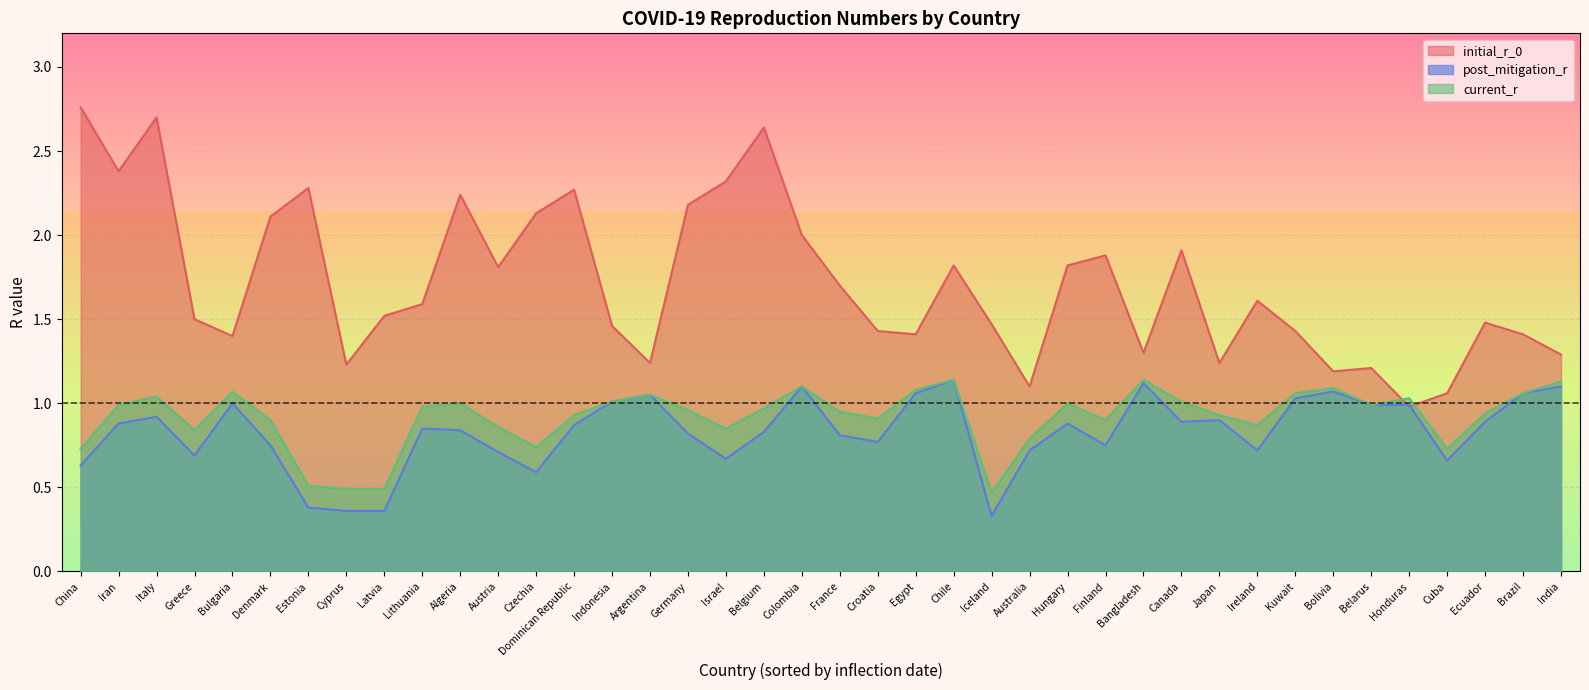

What position from the left is Finland?

28